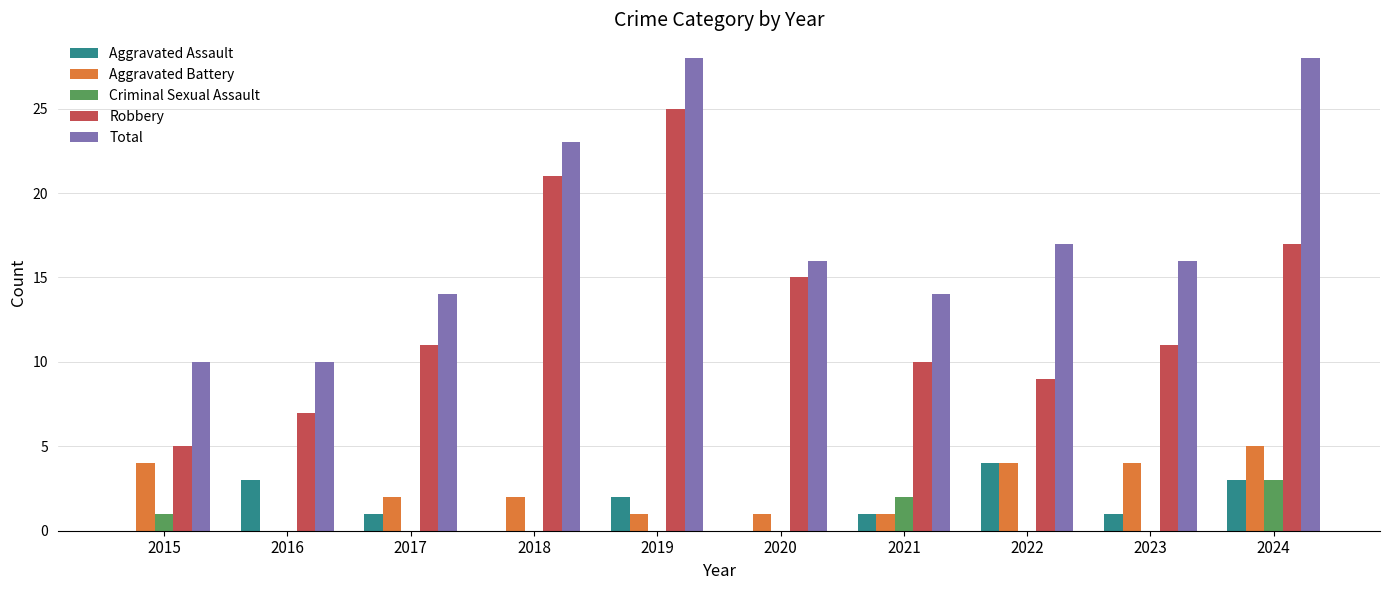

Count the Total values in the range 14 to 23.

6